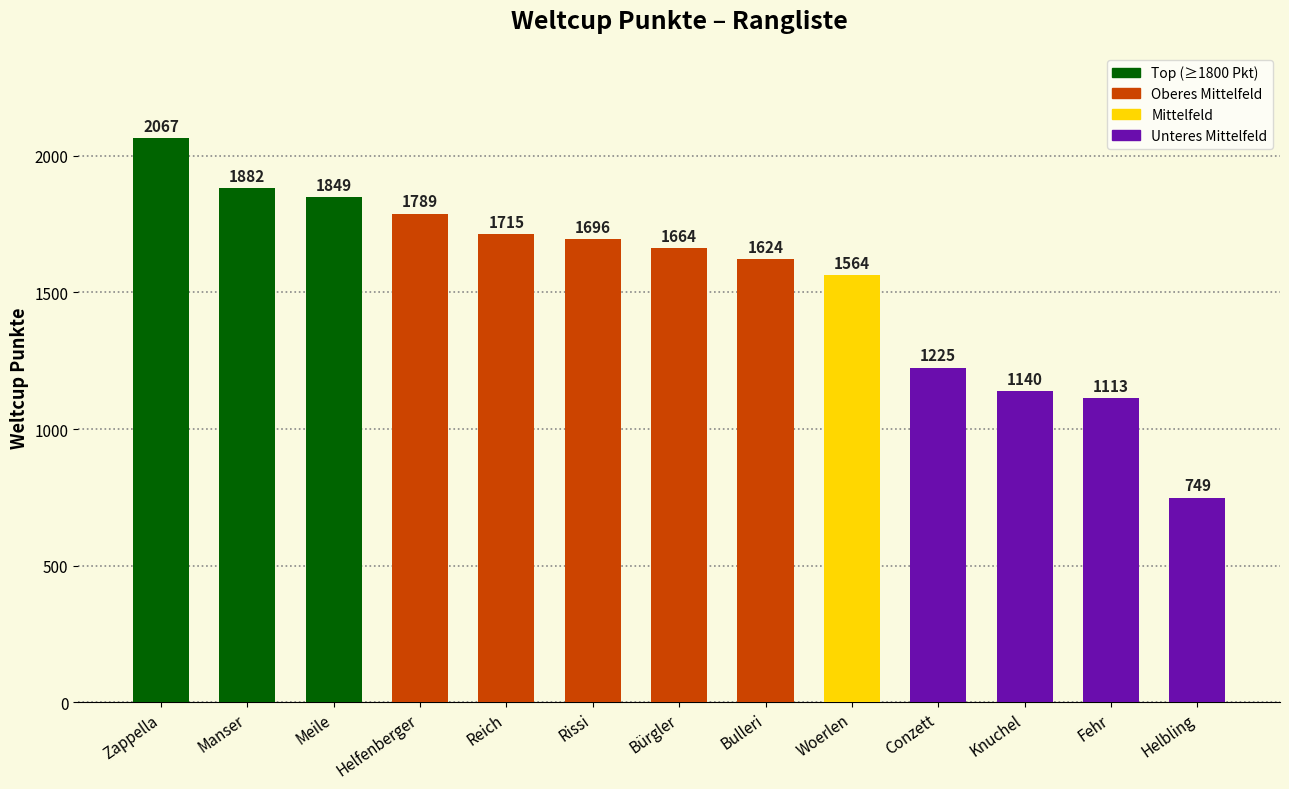

Does the chart contain stacked bars?

No